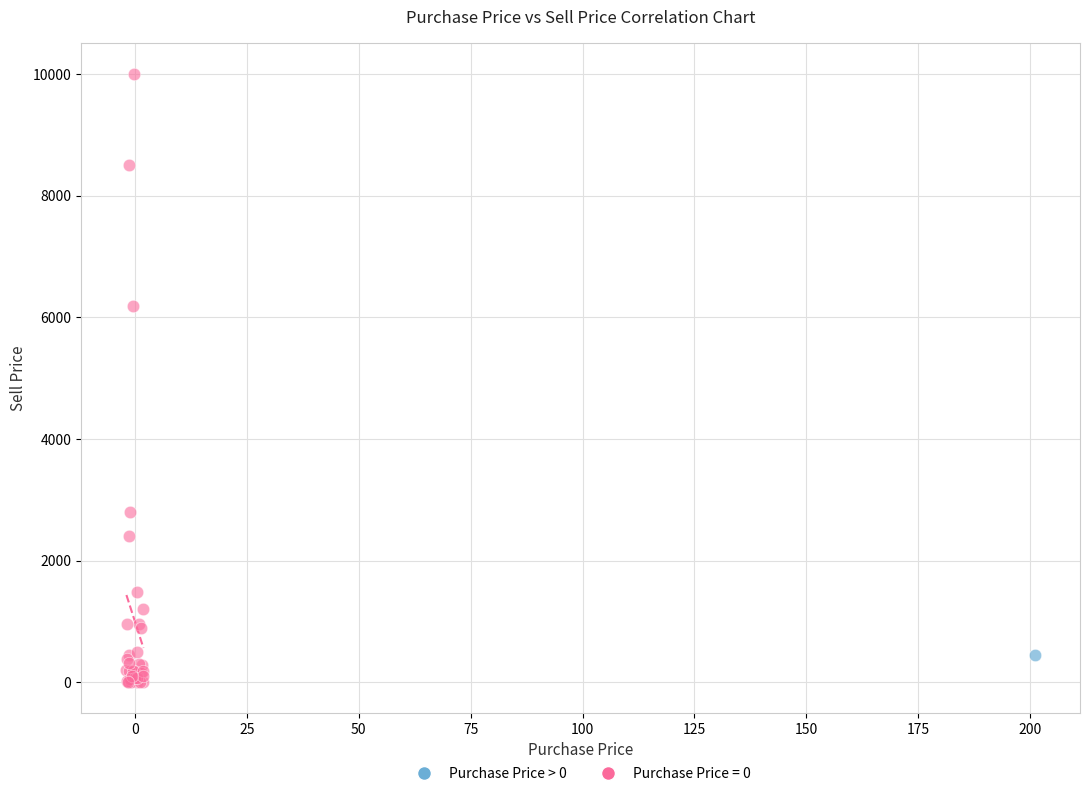

Which series reaches the maximum Y coordinate?

Purchase Price = 0